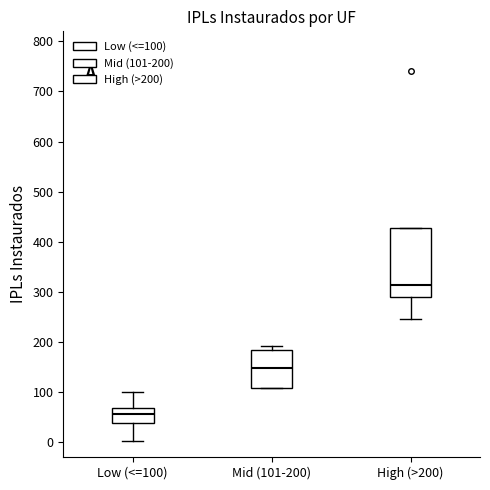

Reading left to right, transcribe this box plot: for each box, give where its median line is, the range the box spans, and where its two whiskers end, as read against the y-axis. The values are not printed on the chart, so give them approximately, as read against the axis.

Low (<=100): median 60, box 40 to 70, whiskers 0 to 100
Mid (101-200): median 150, box 110 to 180, whiskers 110 to 190
High (>200): median 310, box 290 to 430, whiskers 250 to 430